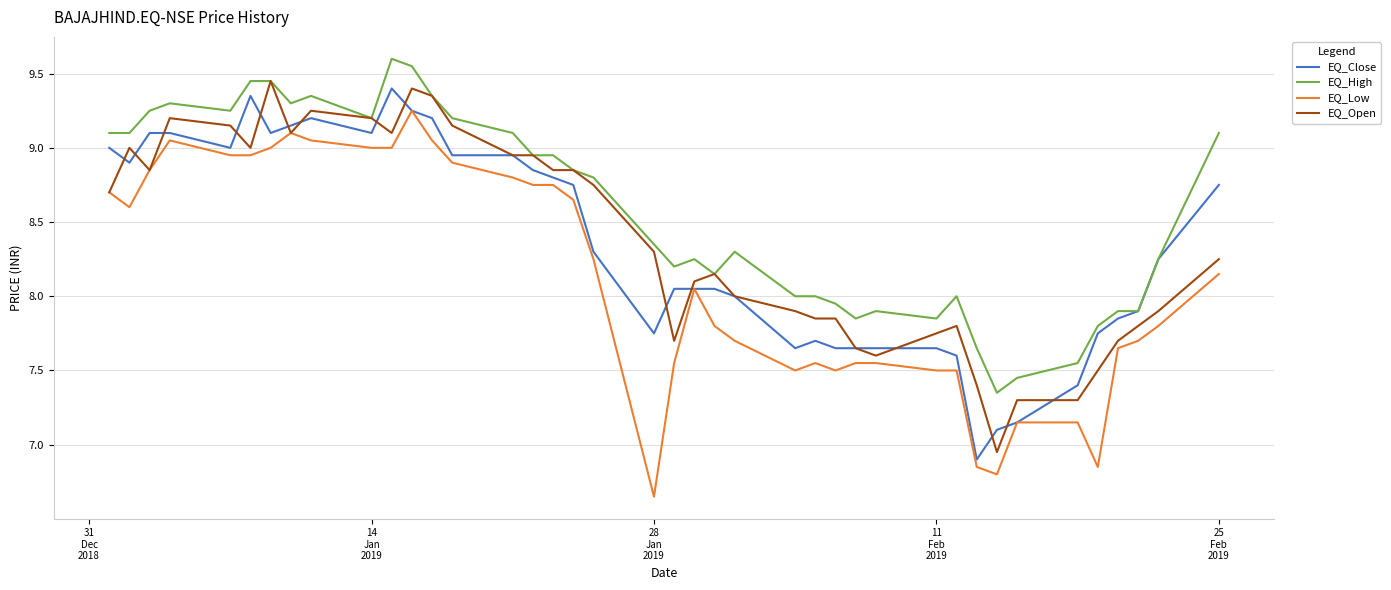

How many lines are shown in the chart?

4